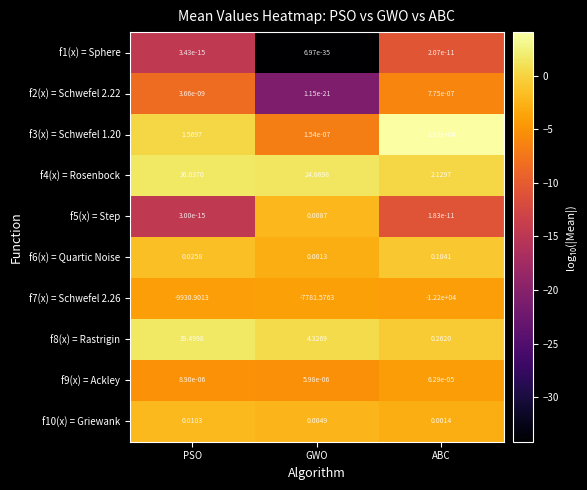

Count the number of categories in the chart.

3